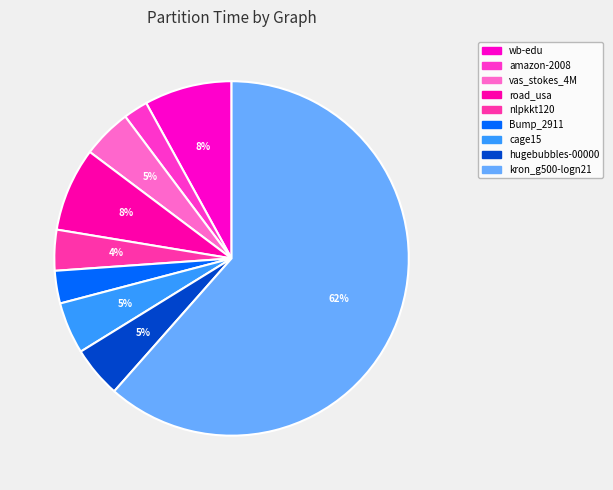

How many segments does this pie chart have?

9